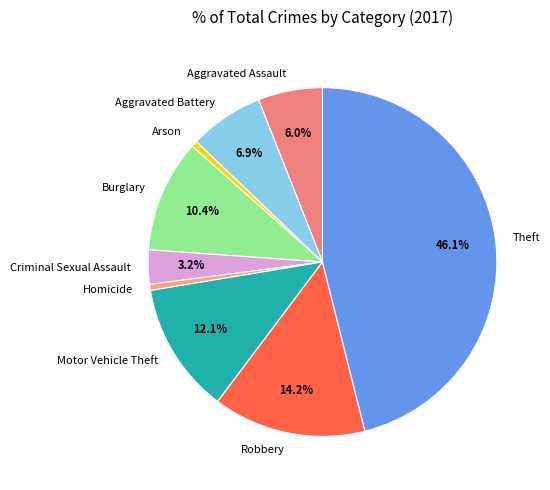

Does Aggravated Assault represent more than half of the total?

No